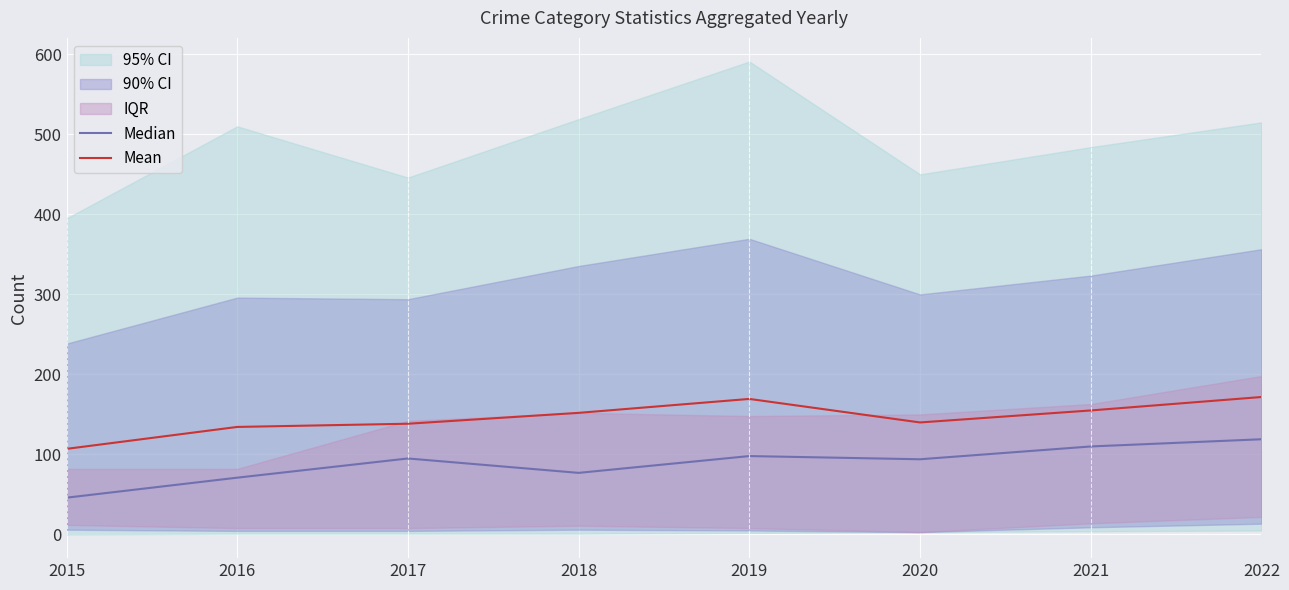

How many lines are shown in the chart?

2